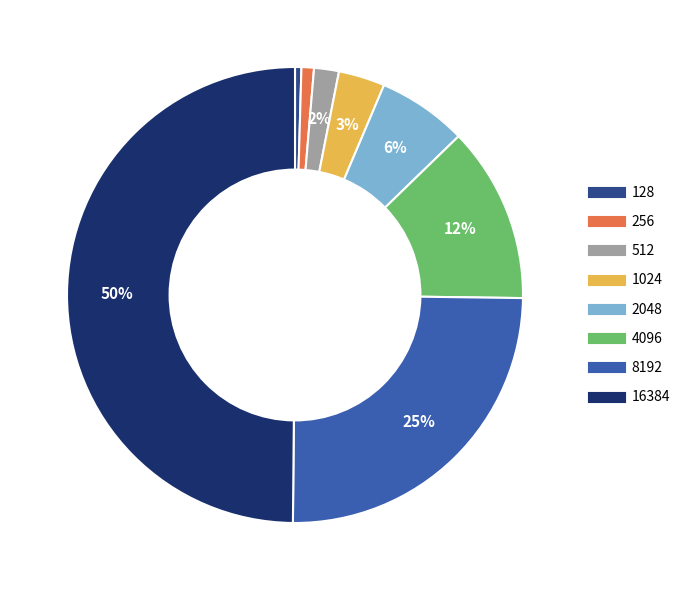

Combined, do 1024 and 4096 account for over 50%?

No